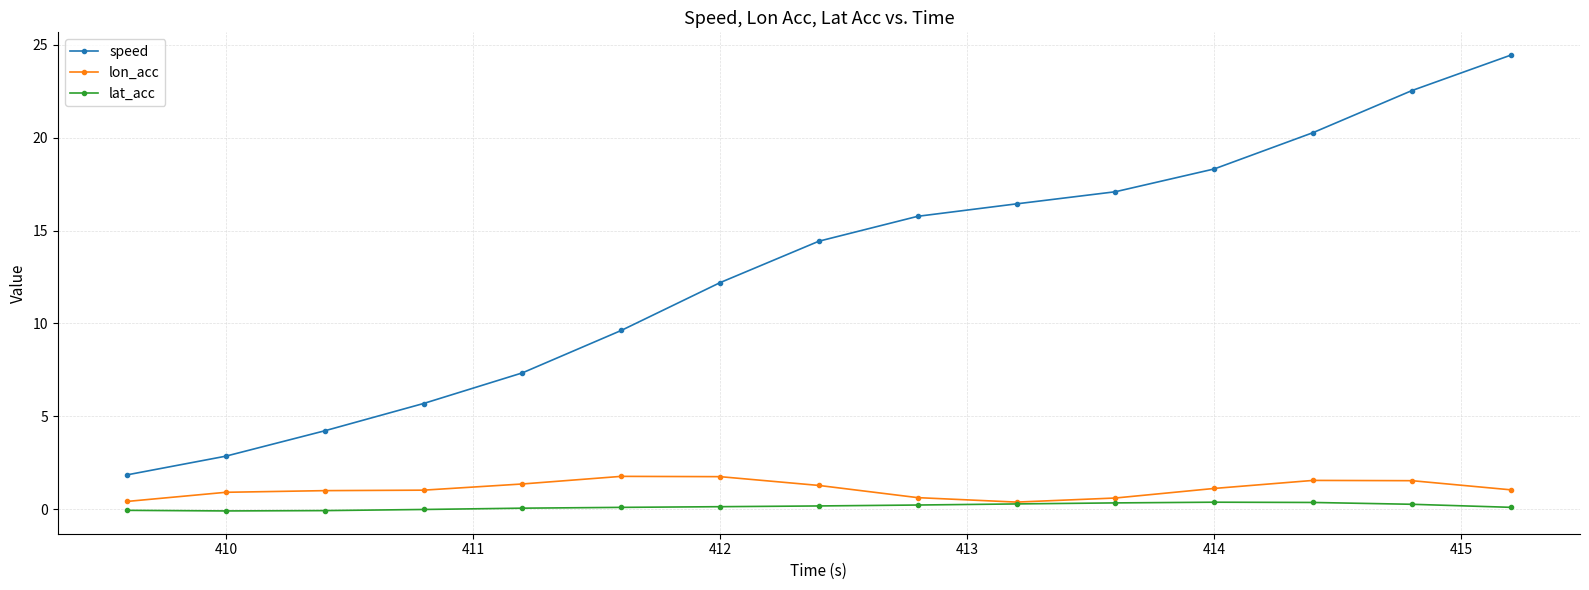

True or false: lat_acc and speed cross at least once.

False